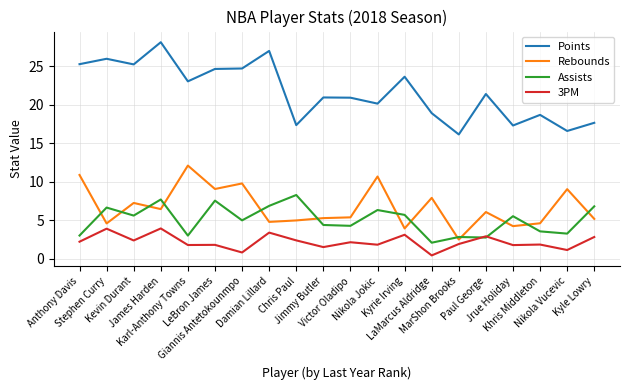

What is the maximum value for Rebounds?

12.1